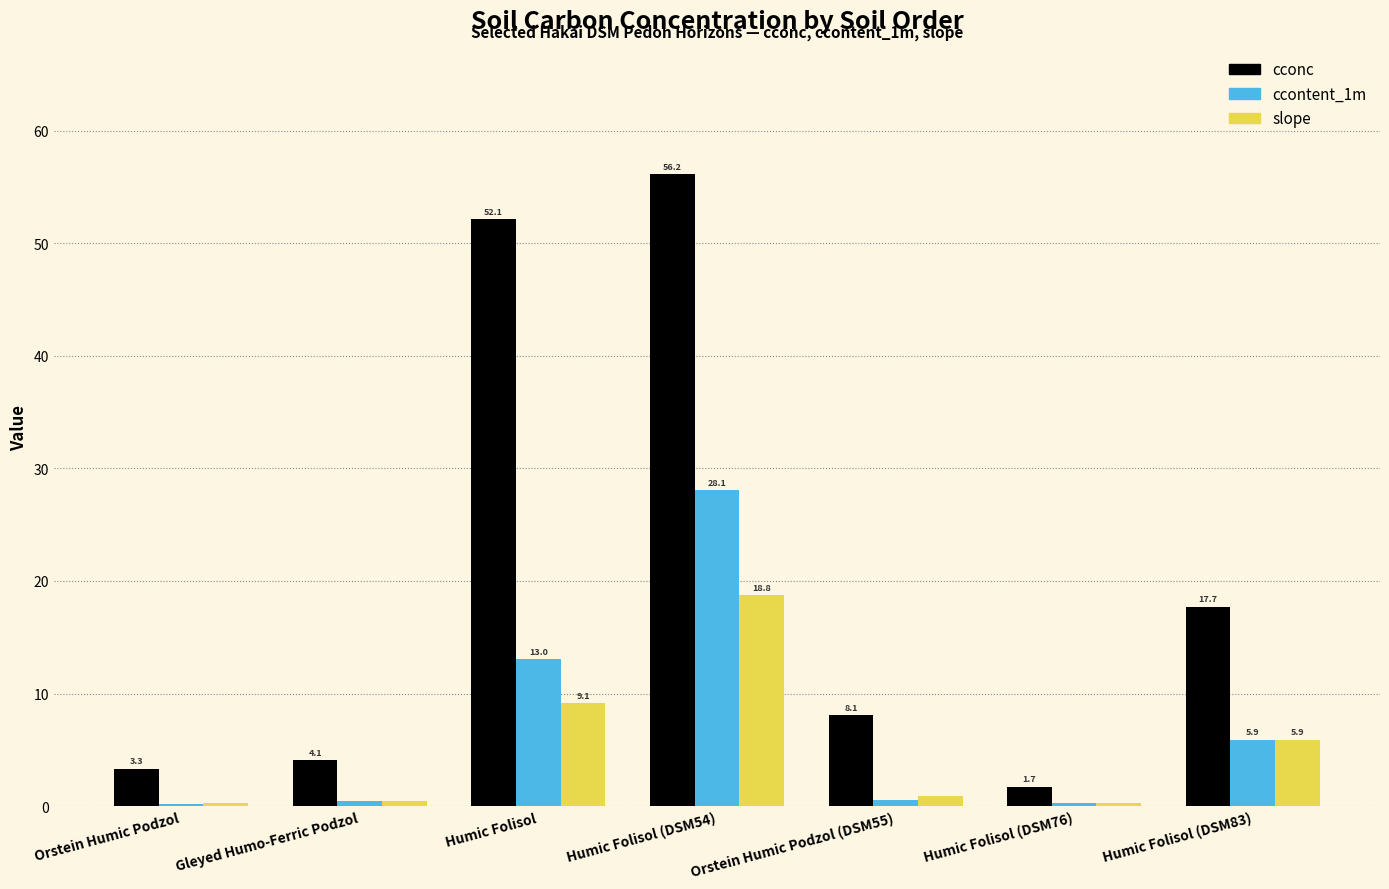

At which category is the sum across all series the highest?

Humic Folisol (DSM54)